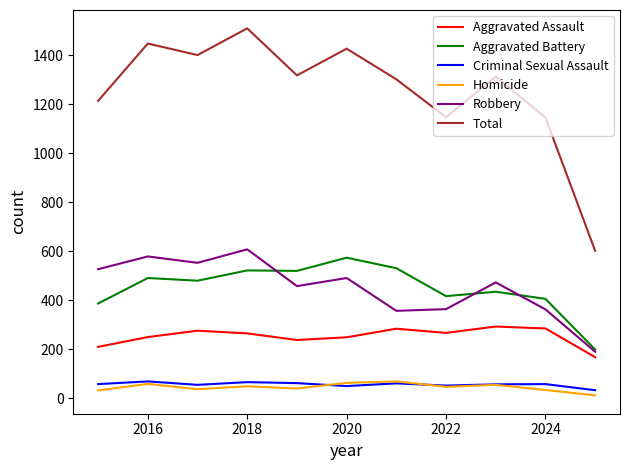

What is the minimum value for Total?

602